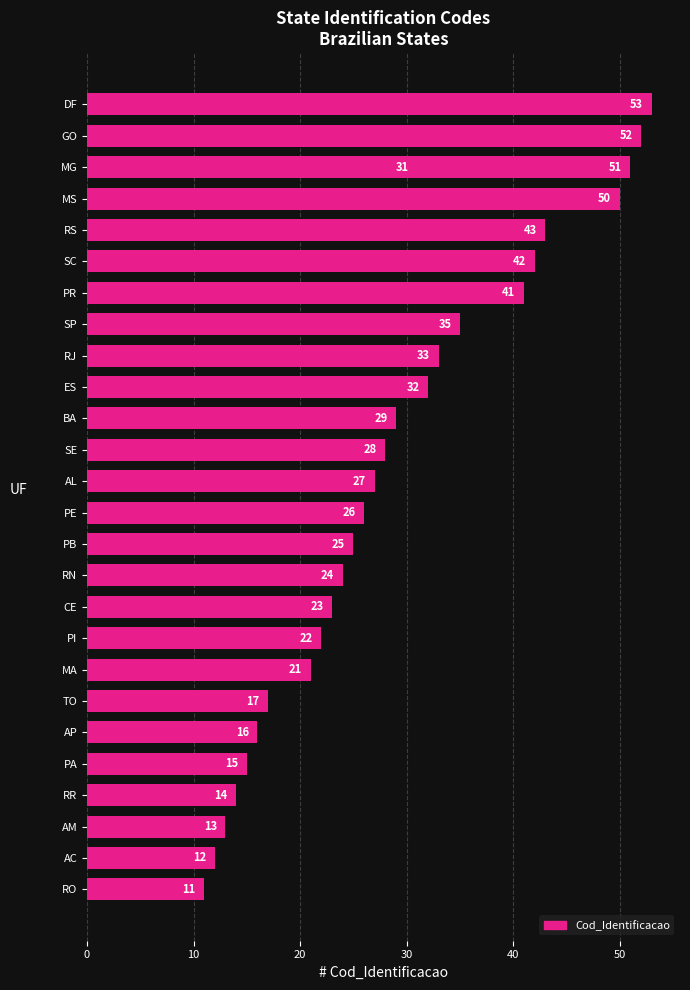

What is the greatest value displayed?

53